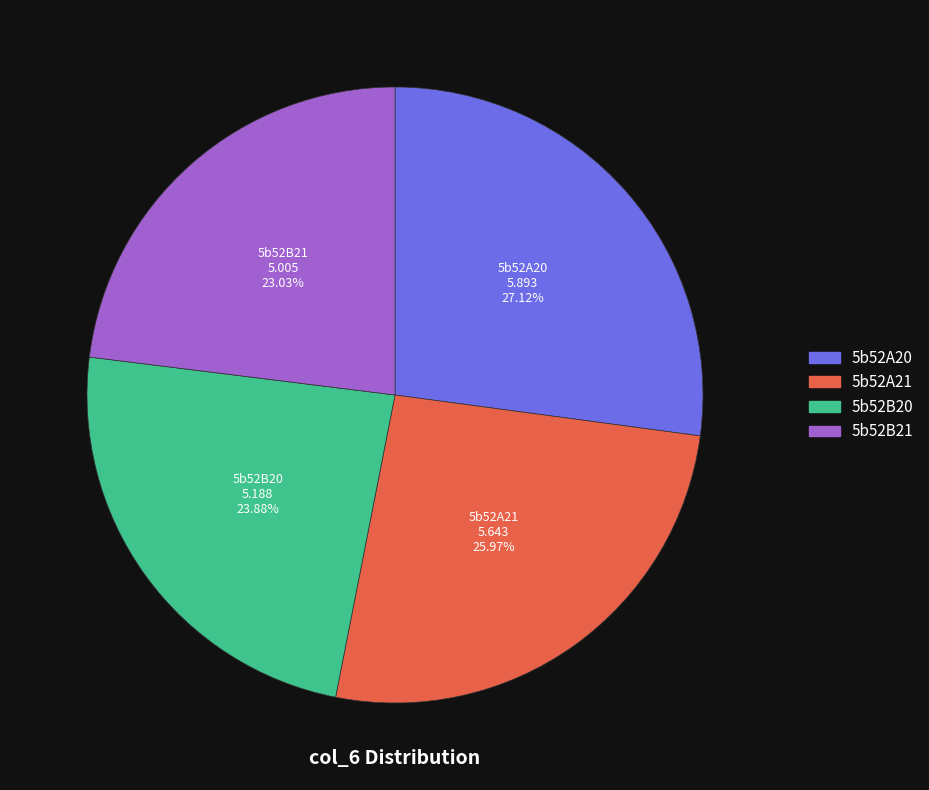

True or false: 5b52B21 accounts for 17% of the total.

False